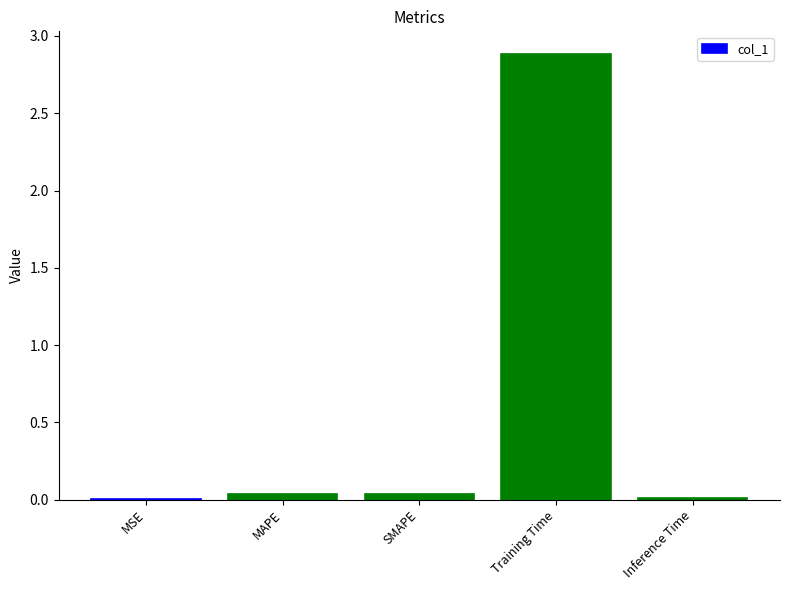

The value at Training Time is 2.9. True or false?

True